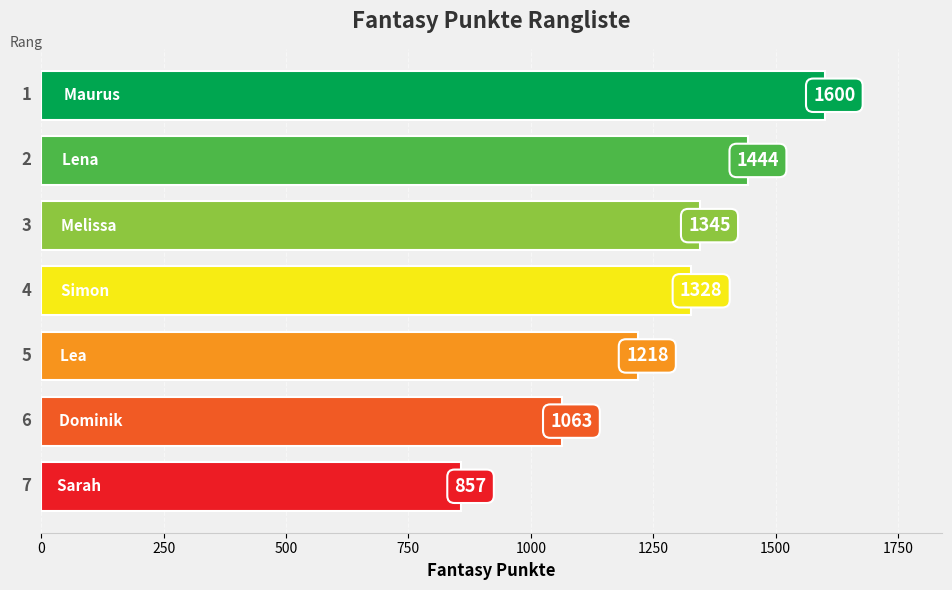

How many values are between 1063 and 1444?

5